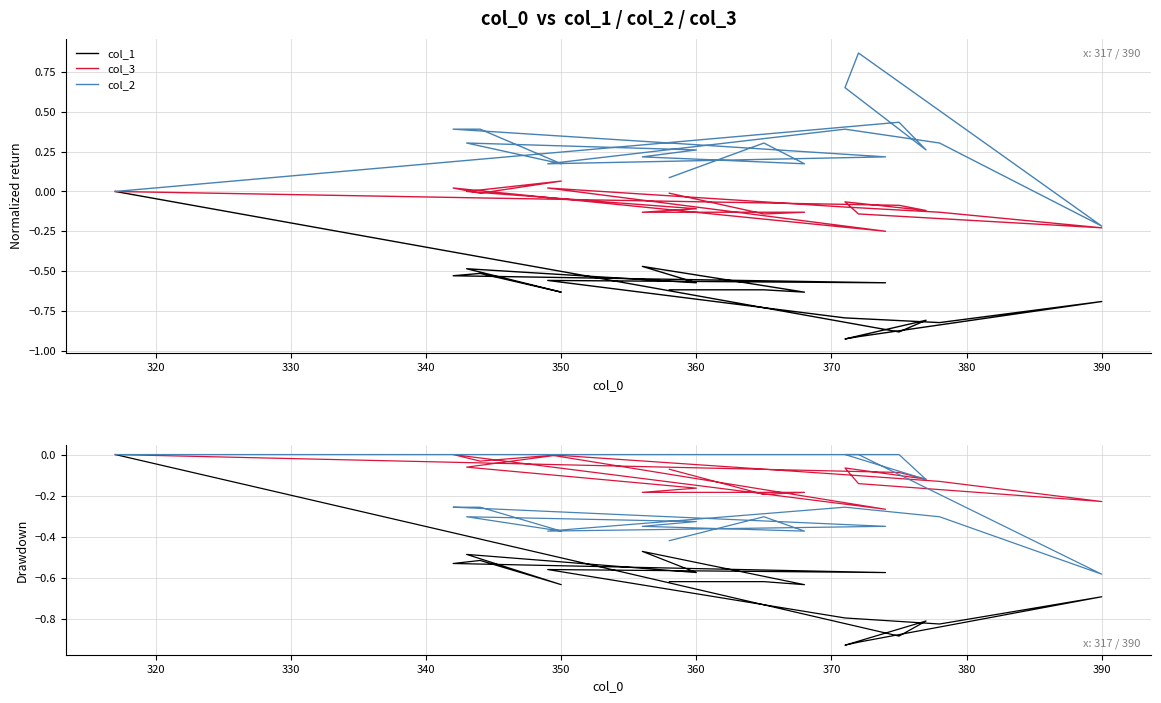

What is the label of the 5th point from the left?

350